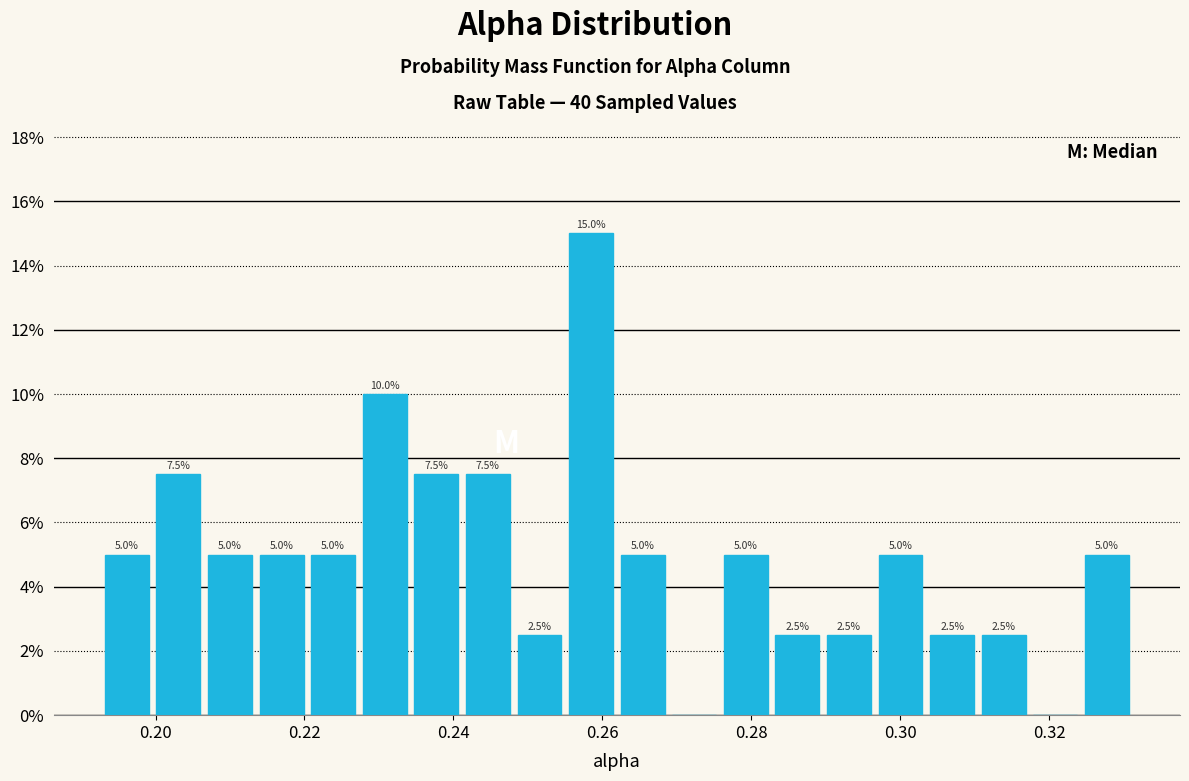

Read against the x-axis, roughly where is the centre of the tallest bar?

0.258